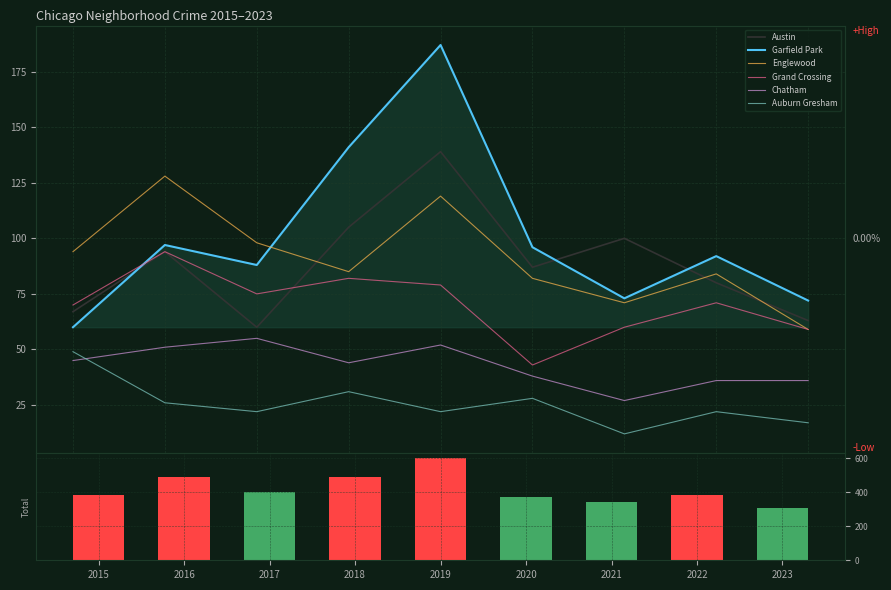

Which category has the lowest value across all series?

2021